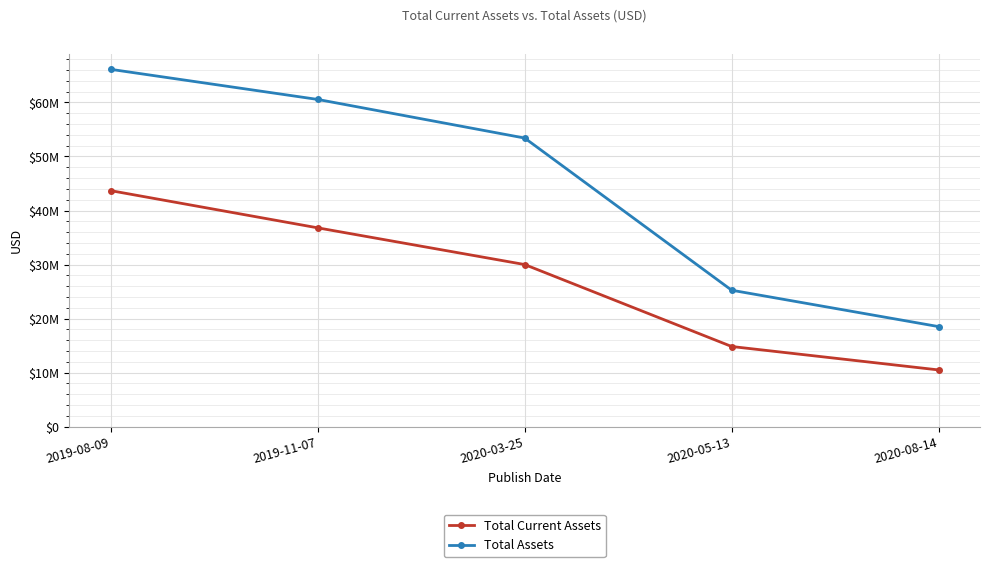

At 2019-08-09, list the series in order from smallest to largest.

Total Current Assets, Total Assets